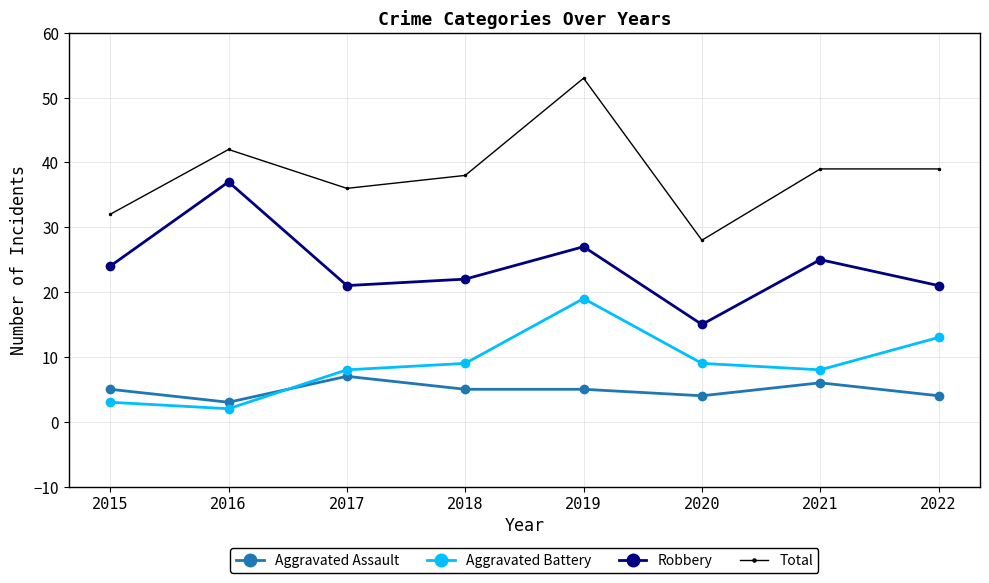

Count the number of data series in this chart.

4